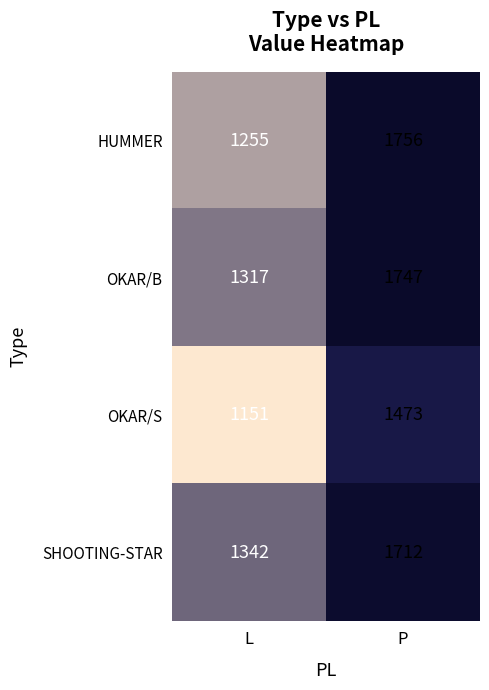

Between L and P, which series saw the biggest shift?

HUMMER